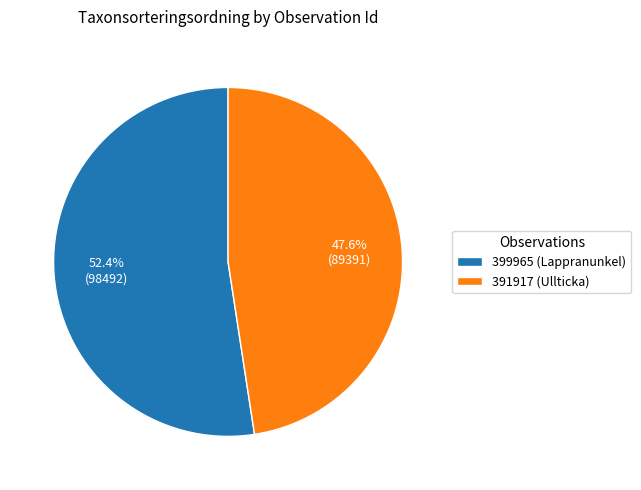

True or false: 391917 (Ullticka) accounts for 53% of the total.

False